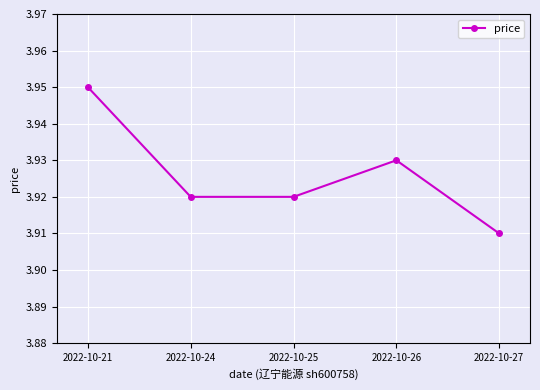

Count the number of data series in this chart.

1